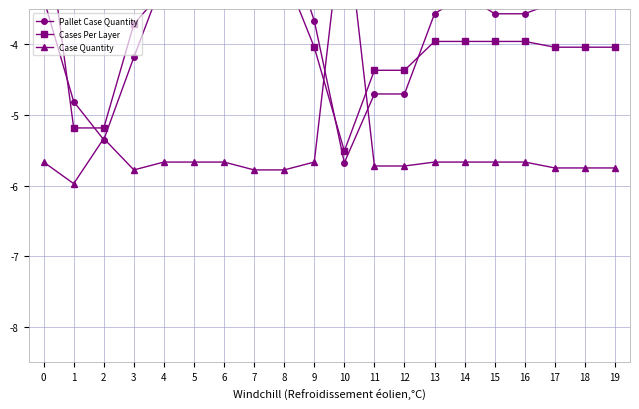

What is the value of the Pallet Case Quantity point at the 16th from the left?

-3.6